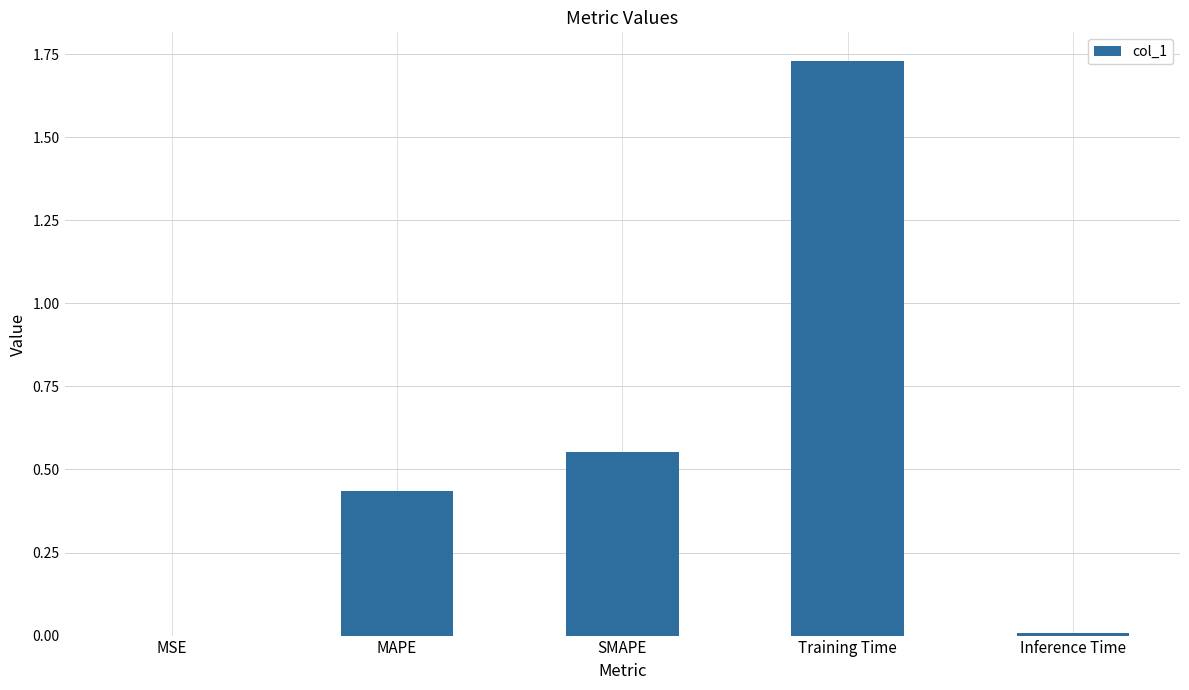

The value at SMAPE is 1.0. True or false?

False